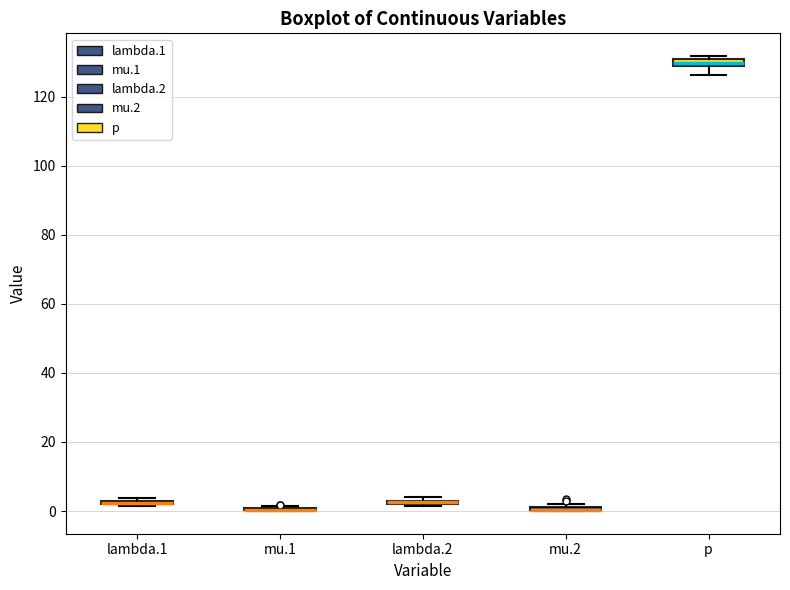

Where is the lower edge of the box for lambda.2 on the y-axis? The values are not printed on the chart, so give them approximately, as read against the axis.

2